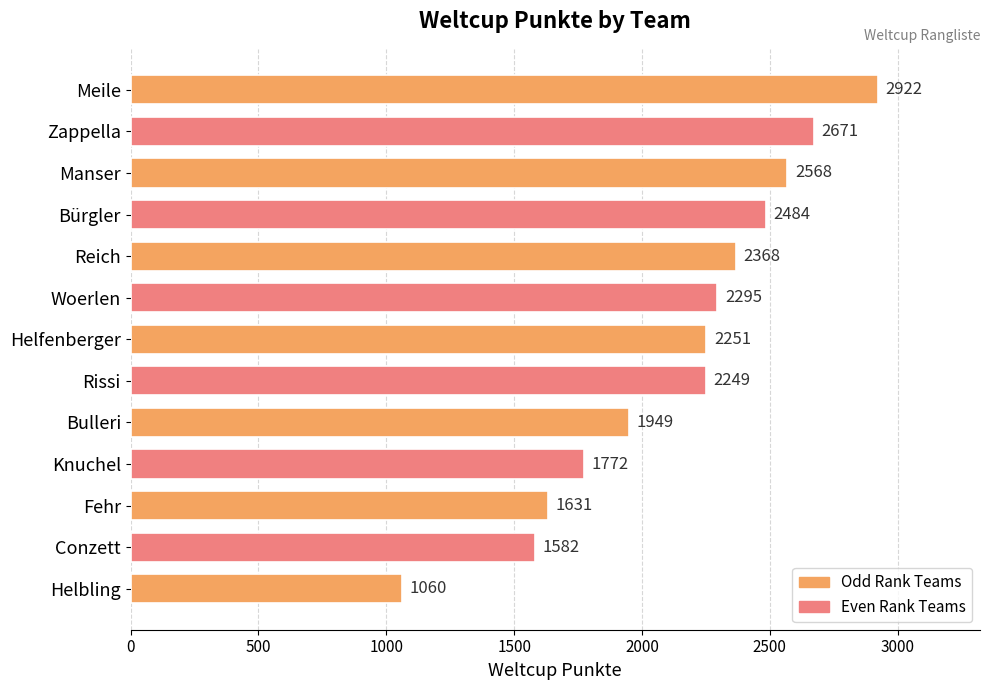

What is the average value?

2139